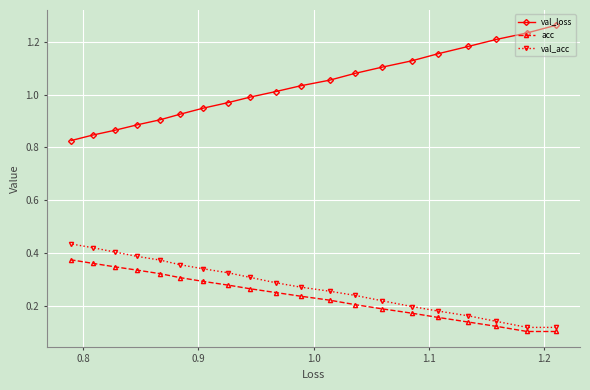

What is the lowest value of the val_acc series?

0.1